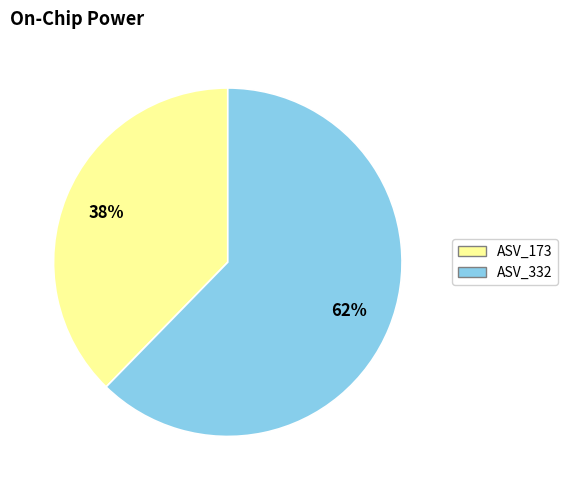

Is there a majority slice in this chart?

Yes